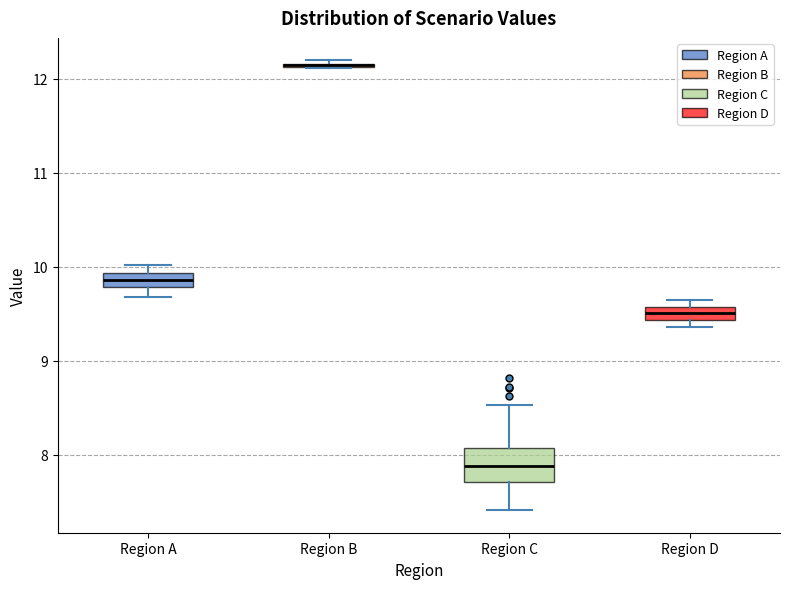

Which box is the tallest, from its lower edge to its upper edge?

Region C